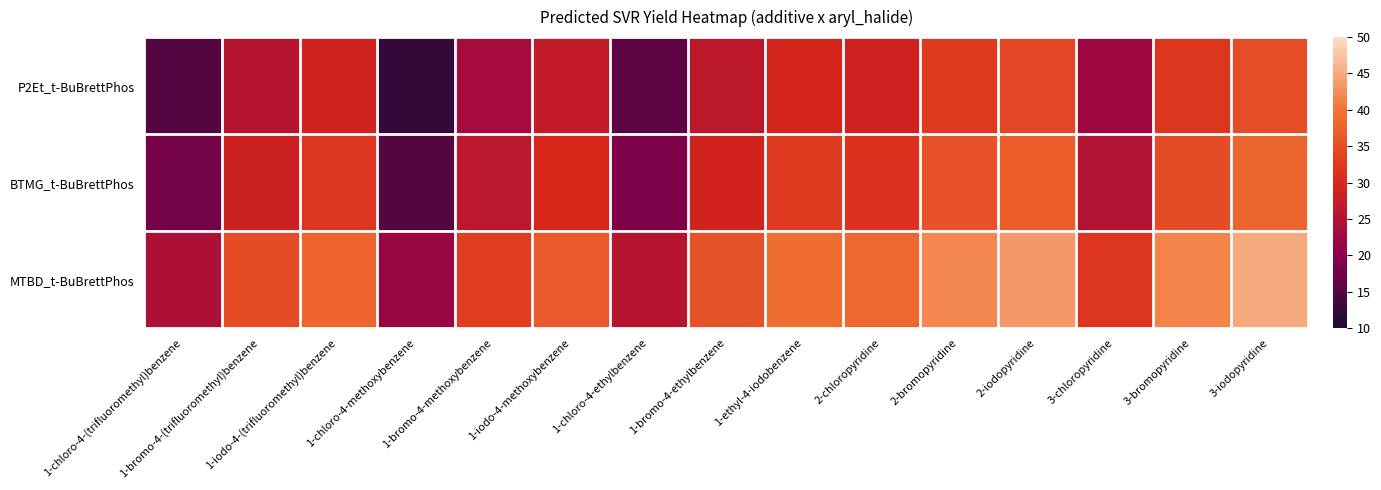

What is the difference between the BTMG_t-BuBrettPhos values at 2-chloropyridine and 1-chloro-4-ethylbenzene?

12.8